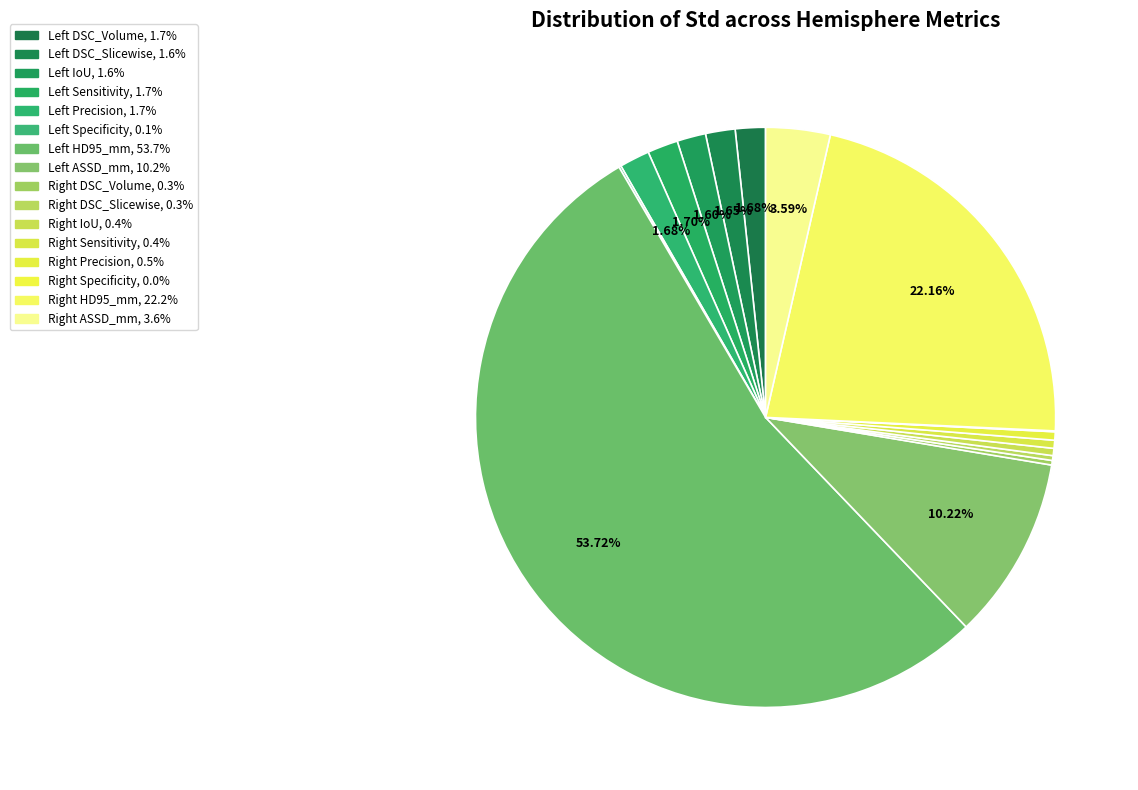

Count the number of slices in the pie.

16